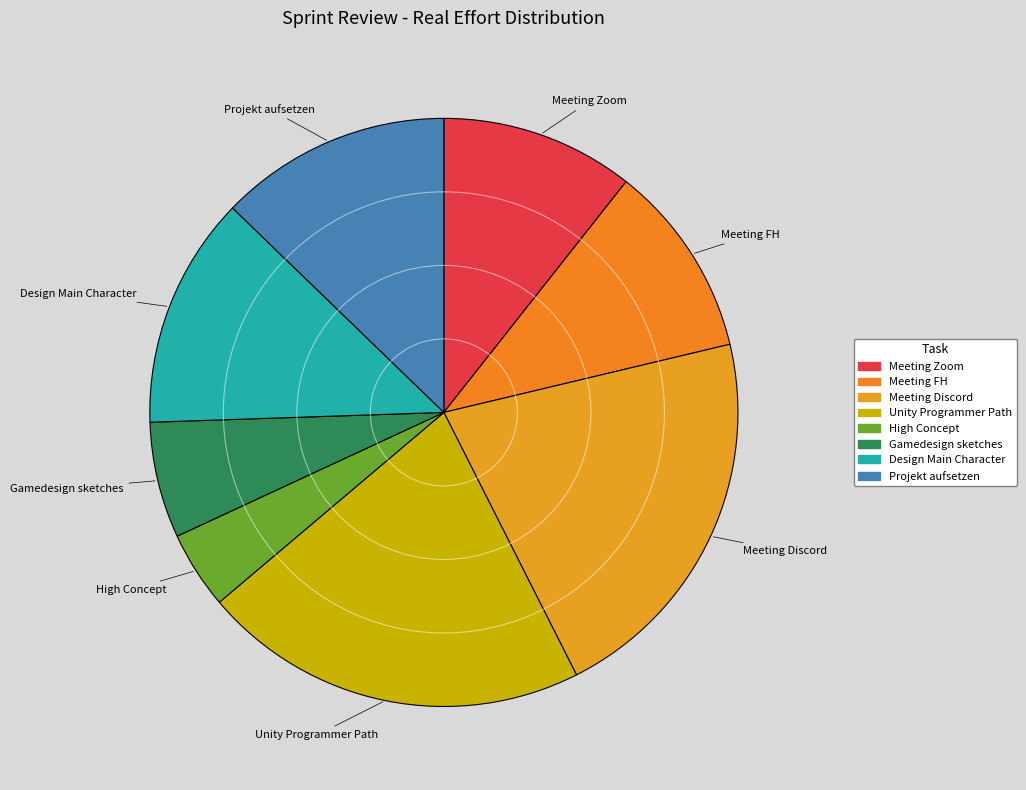

Do Meeting FH and Gamedesign sketches together represent more than half of the pie?

No